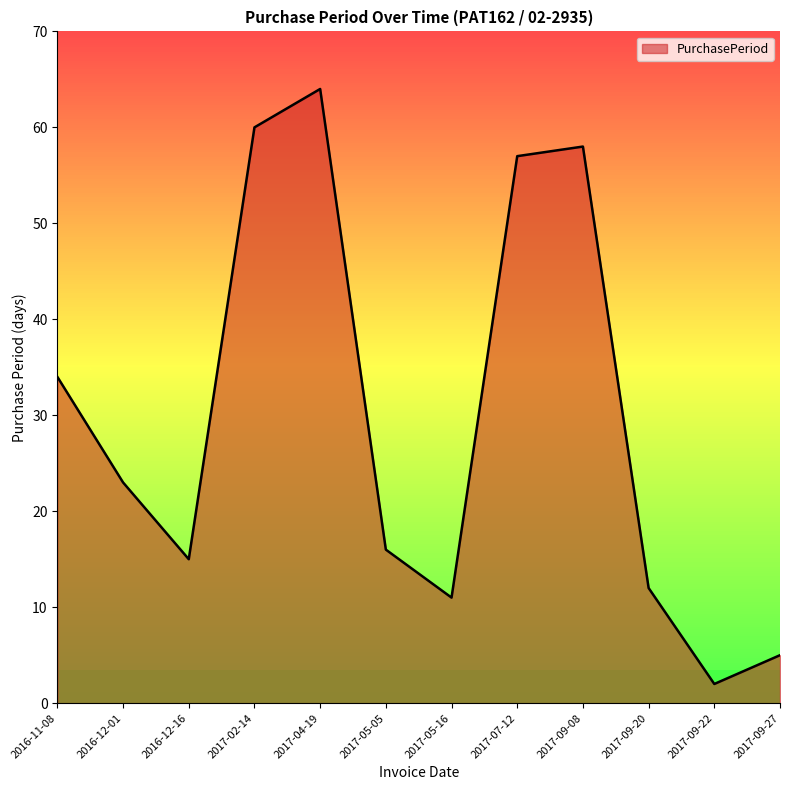

Is it true that the value at 2017-05-16 is 11?

True